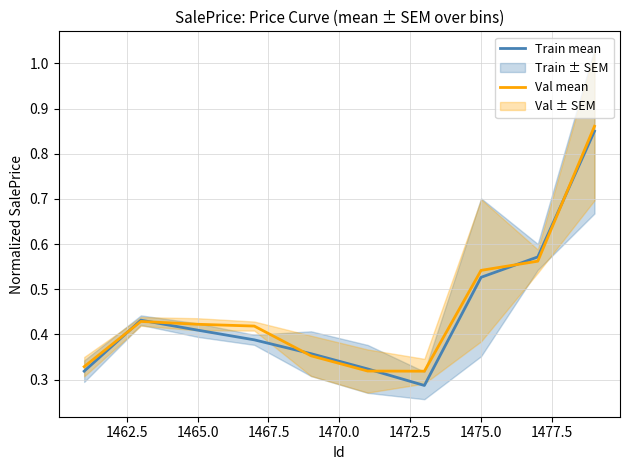

What is the difference between the maximum and minimum values in the Train mean series?

0.6